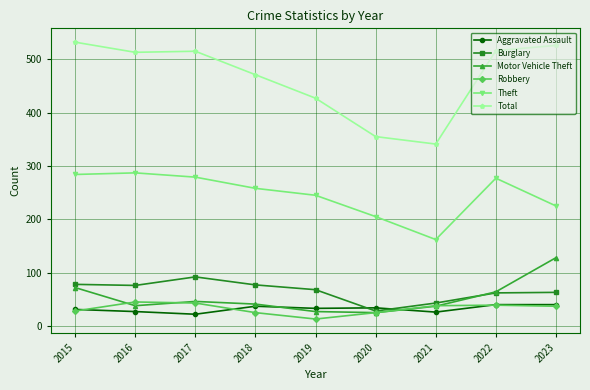

What are all the series names shown in the legend?

Aggravated Assault, Burglary, Motor Vehicle Theft, Robbery, Theft, Total